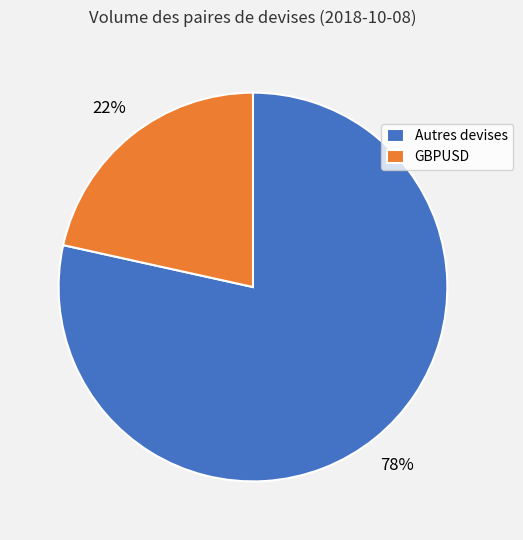

To the nearest percent, what is the average slice percentage?

50%